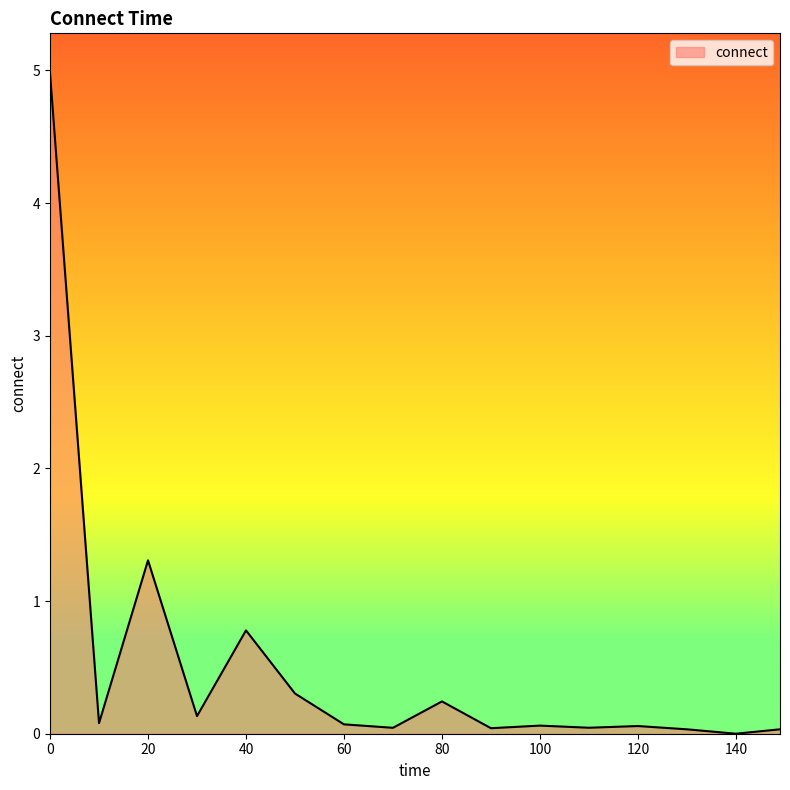

How many distinct data groups are displayed?

1